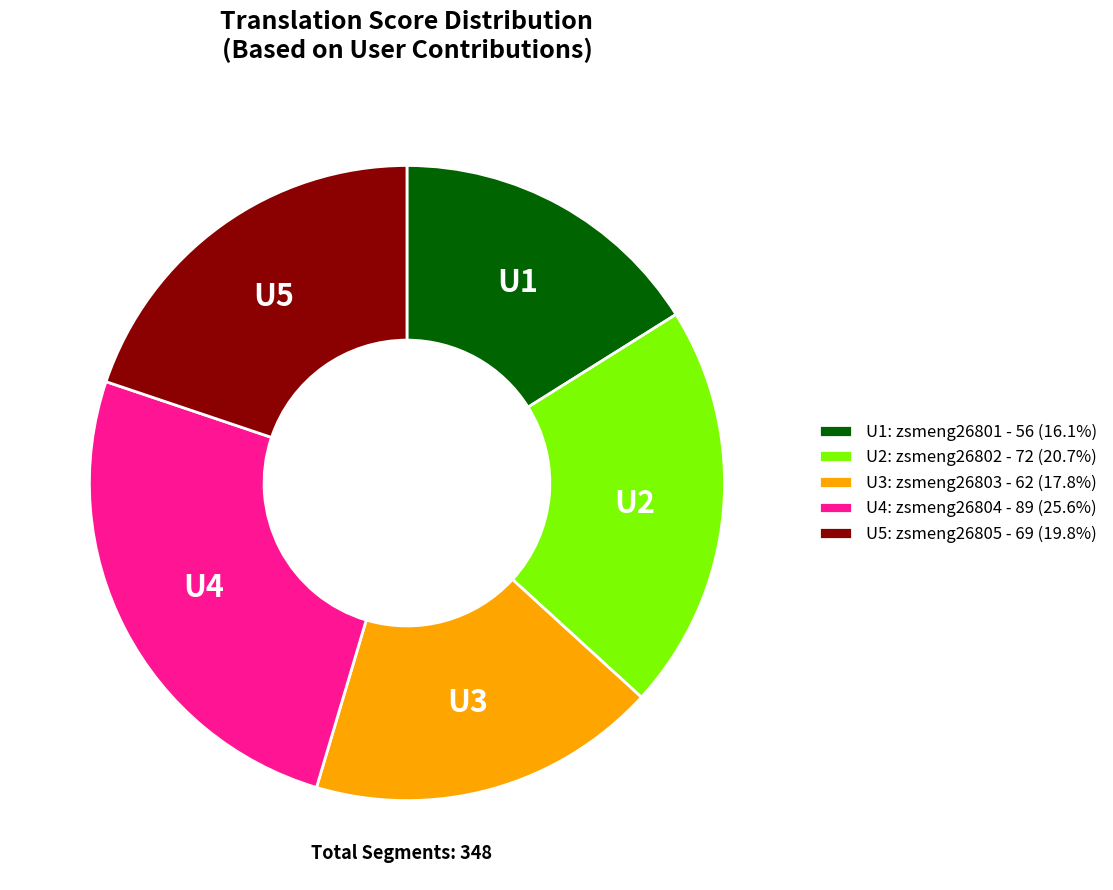

Approximately how many times larger is the value at U1: zsmeng26801 - 56 (16.1%) compared to U4: zsmeng26804 - 89 (25.6%)?

0.6